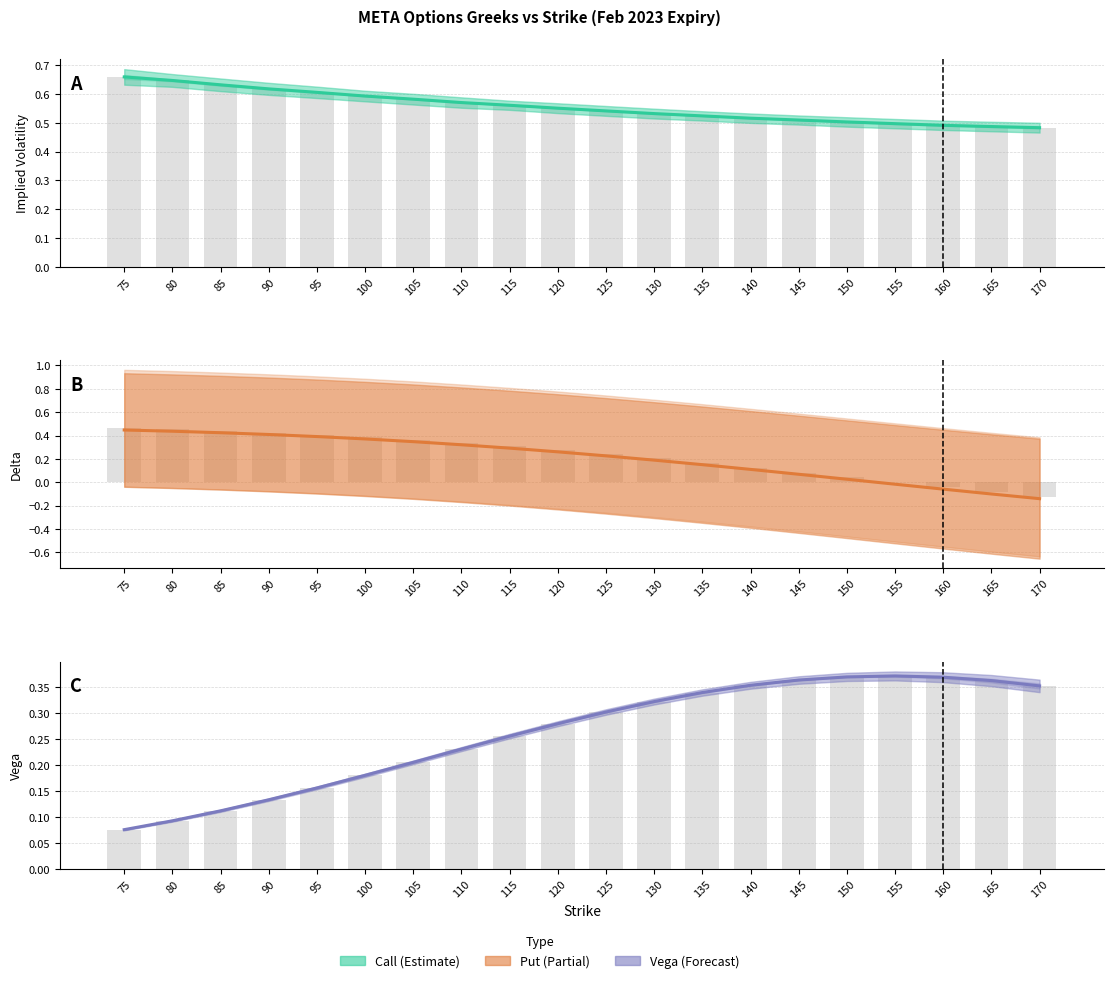

List the labels in order of value, smallest first.

75, 80, 85, 90, 95, 100, 105, 110, 115, 120, 125, 130, 135, 170, 140, 165, 145, 160, 150, 155